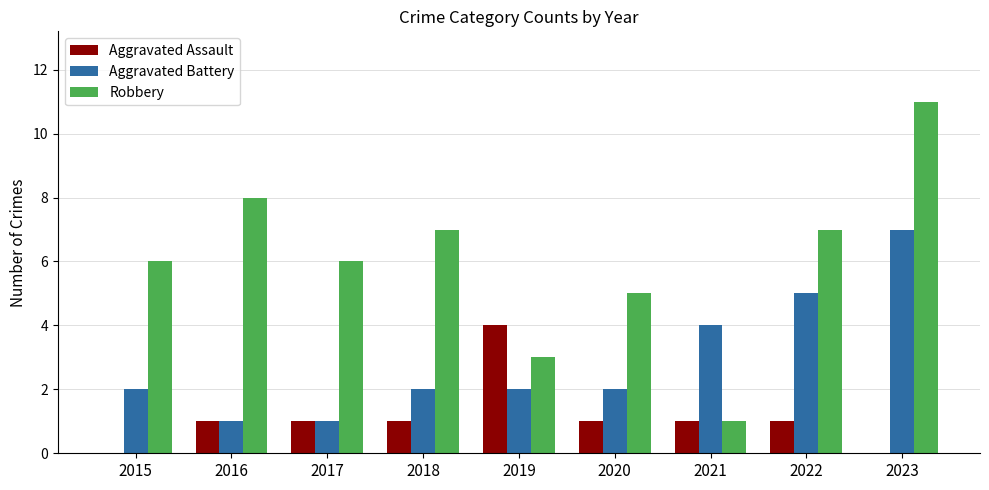

What is the maximum value shown in the chart?

11